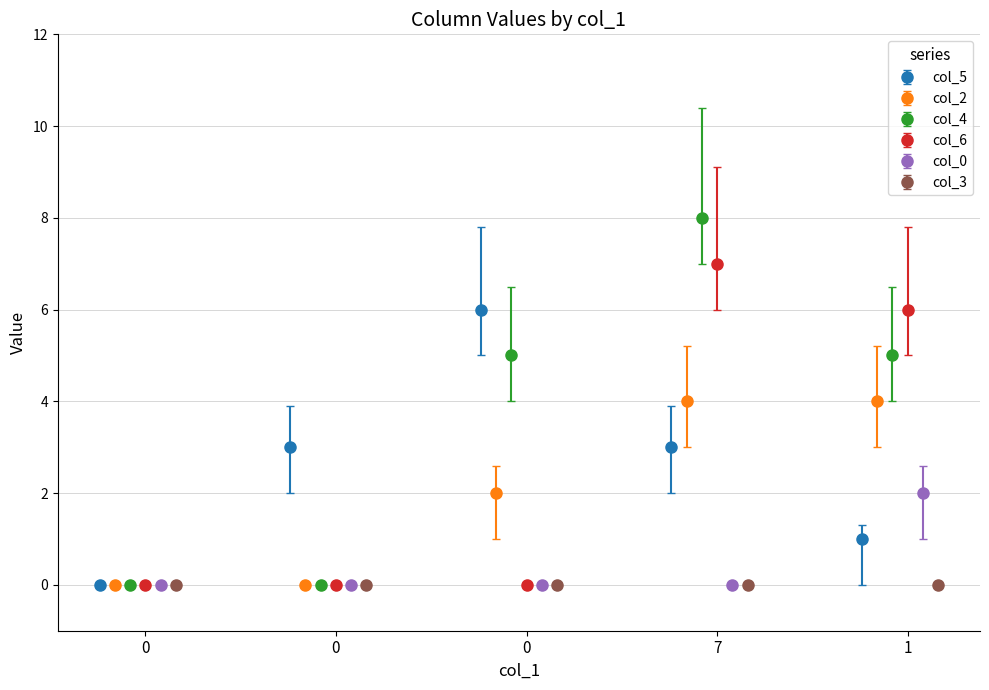

True or false: col_4 has more than 1 interior local peaks.

False